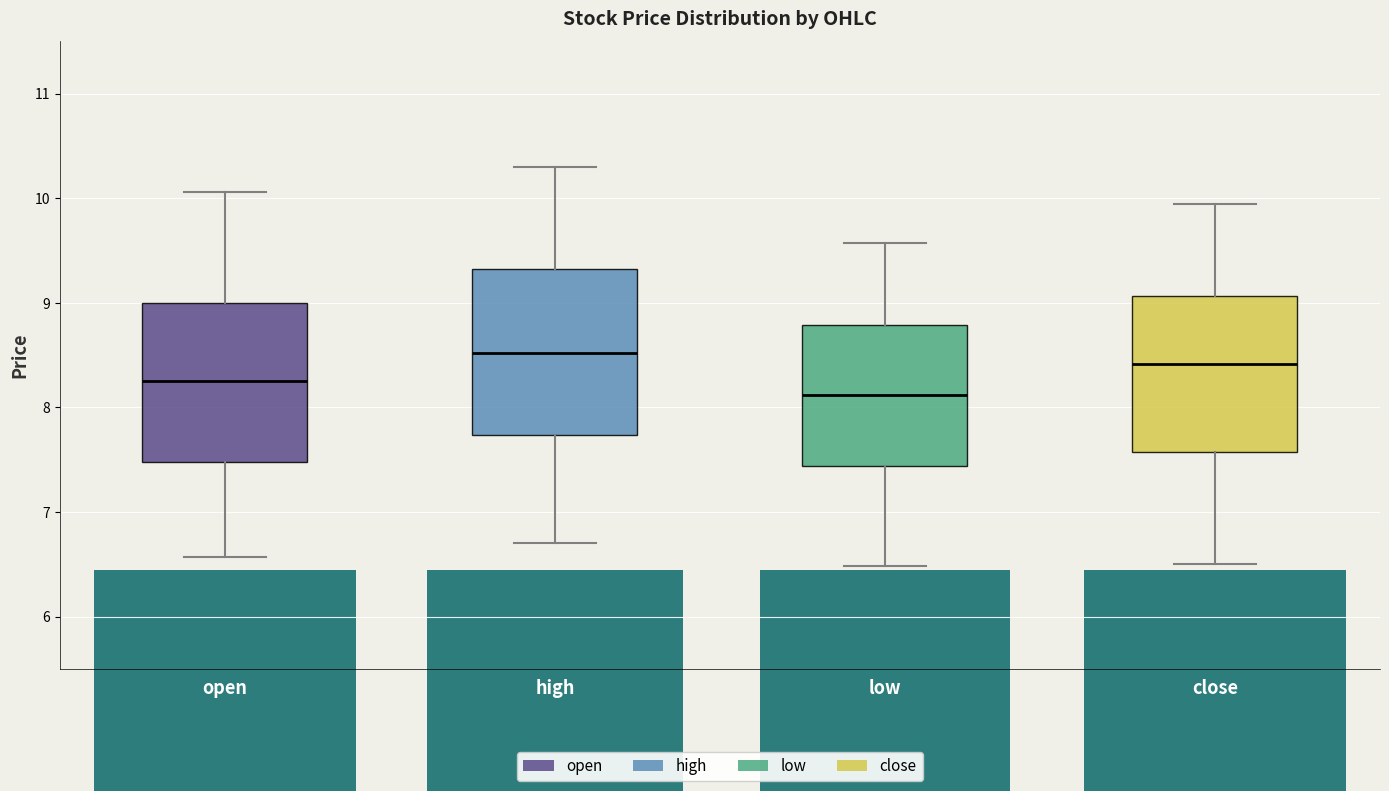

Where is the upper edge of the box for low on the y-axis? The values are not printed on the chart, so give them approximately, as read against the axis.

8.8